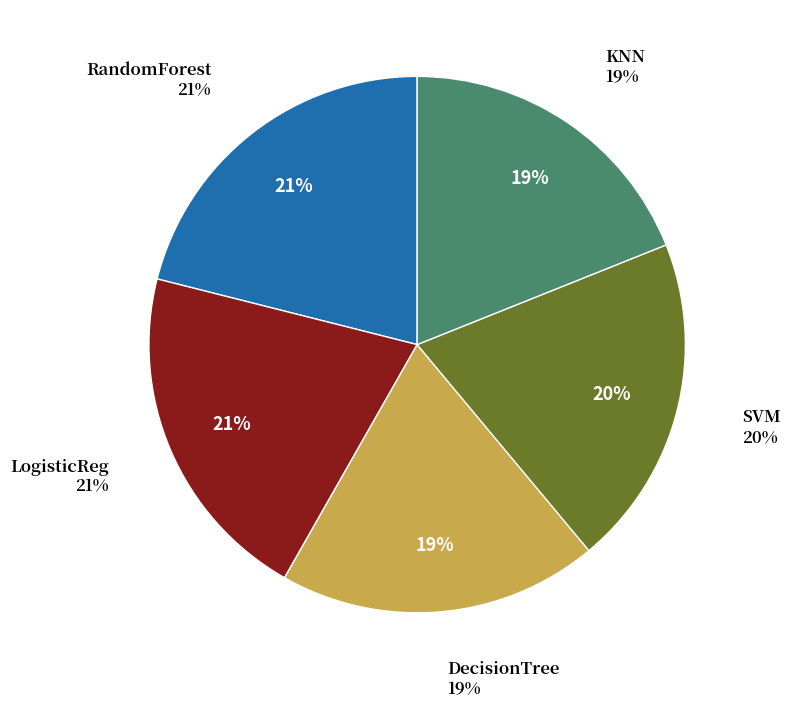

To the nearest percent, what is the difference between the LogisticReg and KNN slice percentages?

2%